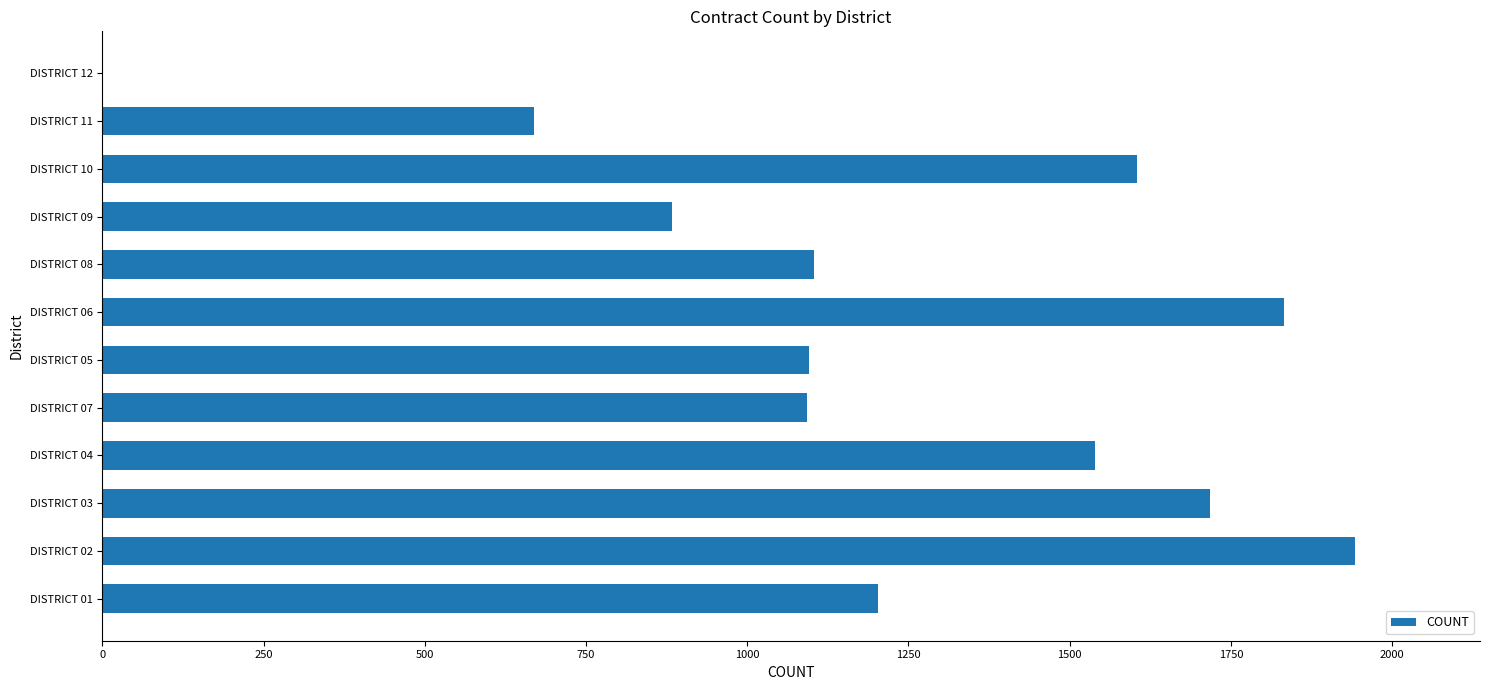

At which category does the chart reach its peak across all series?

DISTRICT 02